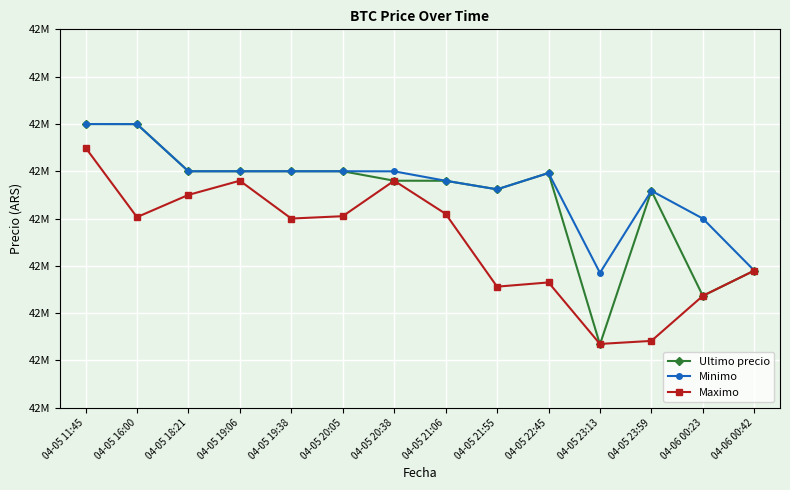

True or false: Ultimo precio and Minimo intersect in this chart.

False